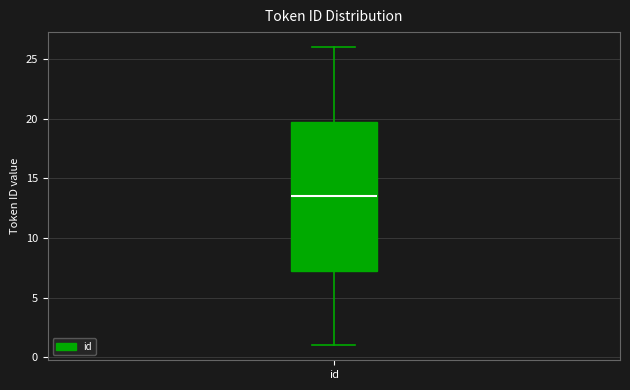

Transcribe this box plot: give where the median line is, the range the box spans, and where the two whiskers end, as read against the y-axis. The values are not printed on the chart, so give them approximately, as read against the axis.

median 13.5, box 7.5 to 20.0, whiskers 1.0 to 26.0